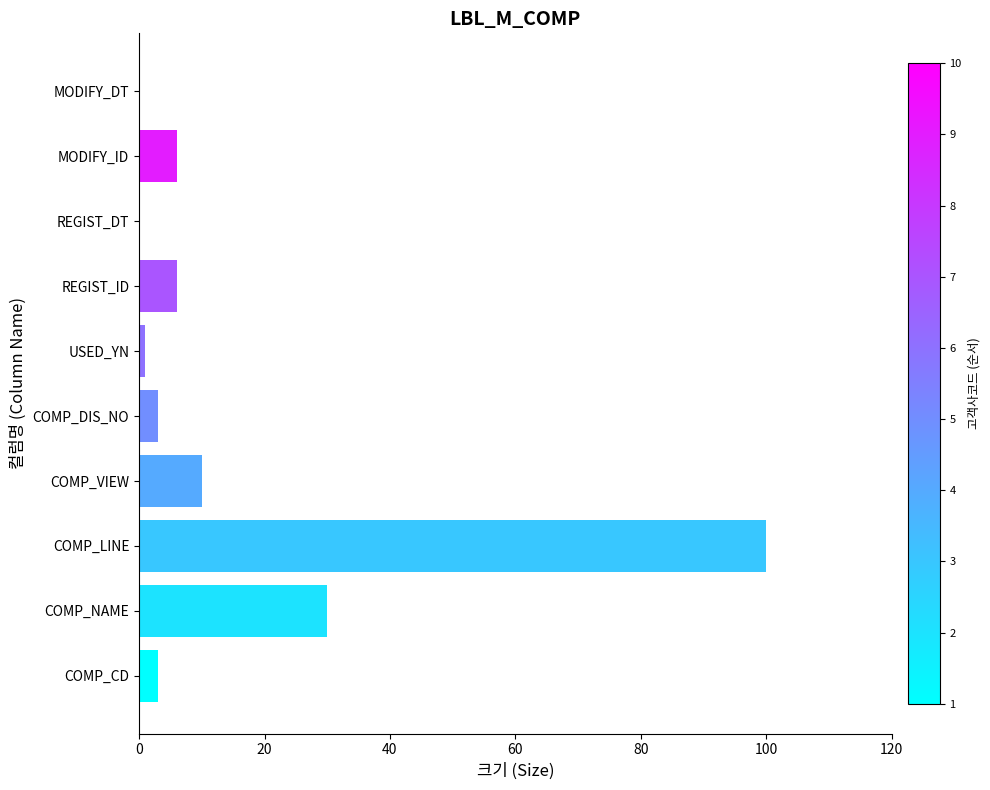

What is the average value?

16